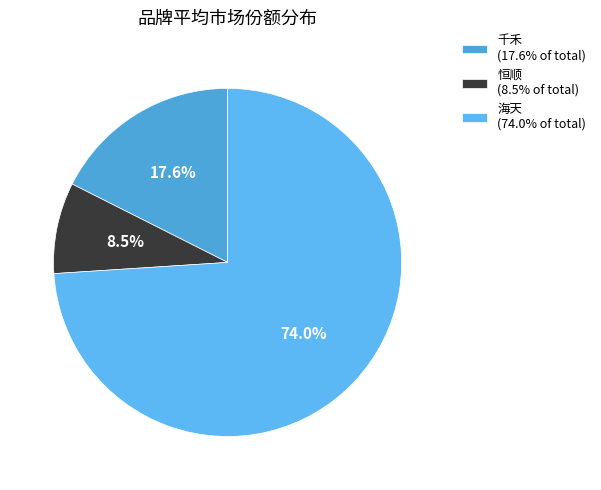

Between 恒顺 and 海天, which is larger?

海天